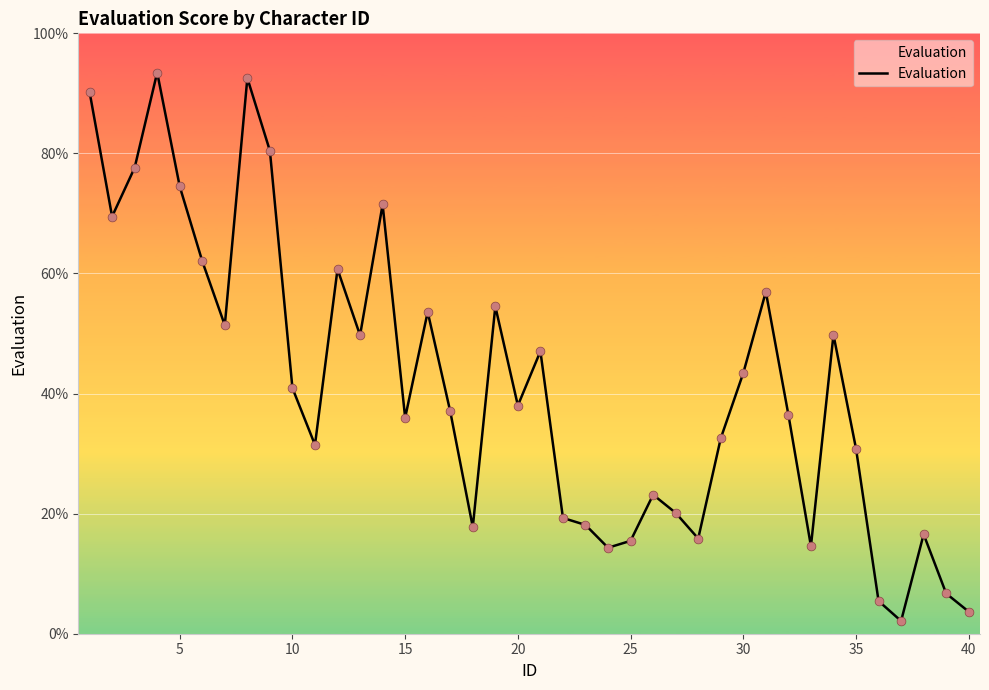

What is the greatest value displayed?

93.5